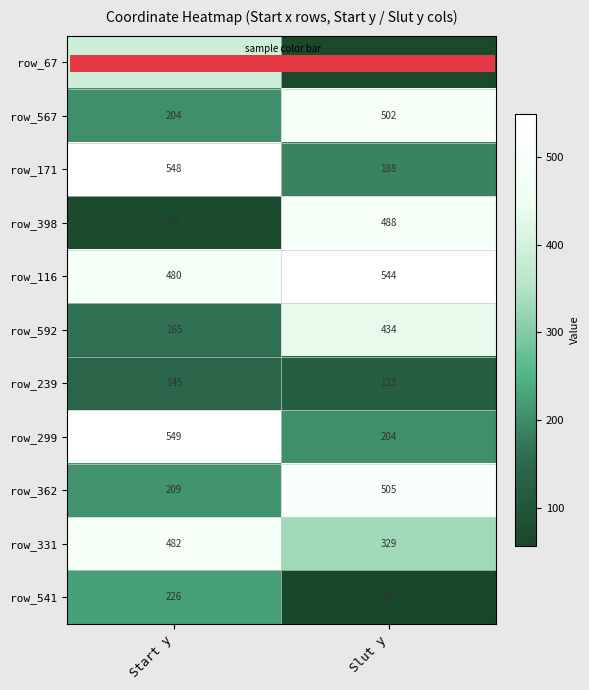

Reading right to left, extract all data points from this chart.

row_67: Slut y=65	Start y=391
row_567: Slut y=502	Start y=204
row_171: Slut y=188	Start y=548
row_398: Slut y=488	Start y=68
row_116: Slut y=544	Start y=480
row_592: Slut y=434	Start y=165
row_239: Slut y=123	Start y=145
row_299: Slut y=204	Start y=549
row_362: Slut y=505	Start y=209
row_331: Slut y=329	Start y=482
row_541: Slut y=57	Start y=226